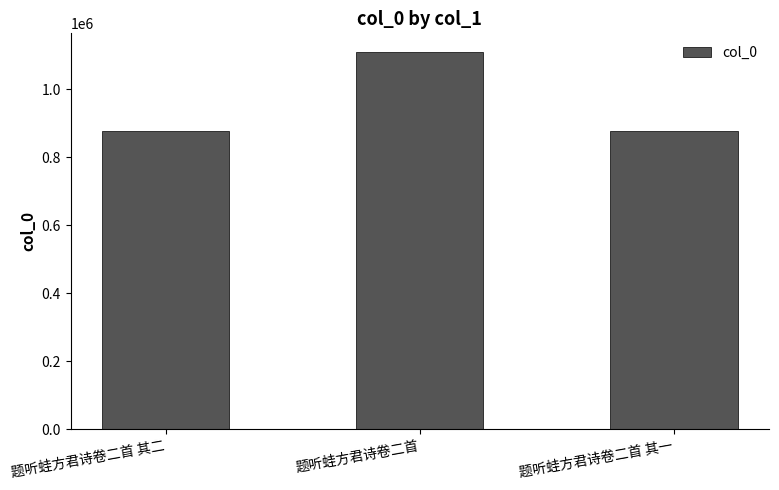

True or false: the data shows 1479012 at 题听蛙方君诗卷二首.

False